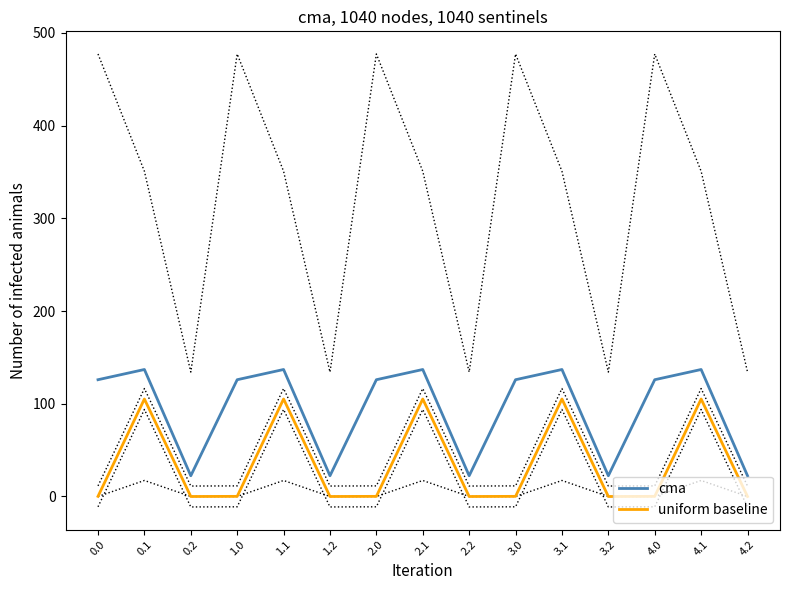

Count the number of categories in the chart.

15